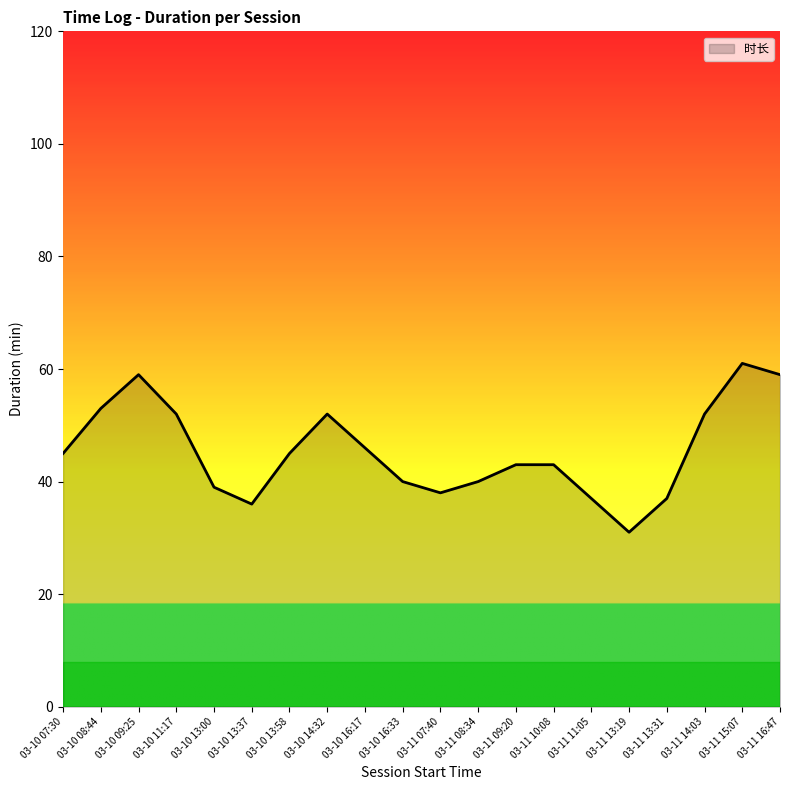

Approximately how many times larger is the value at 03-10 16:33 compared to 03-11 14:03?

0.8